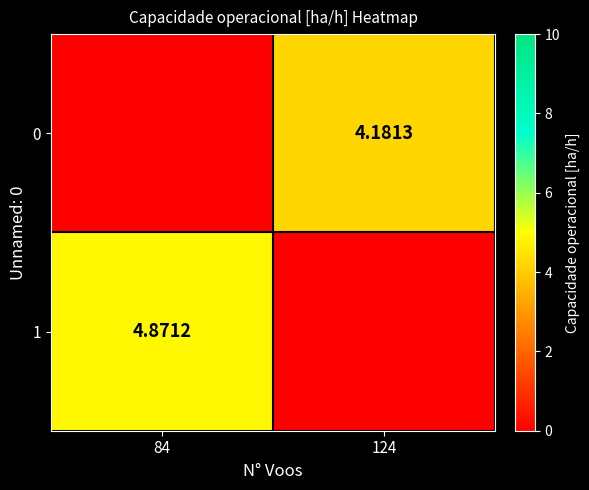

Is the value of 0 at 124 greater than the value of 1 at 84?

No